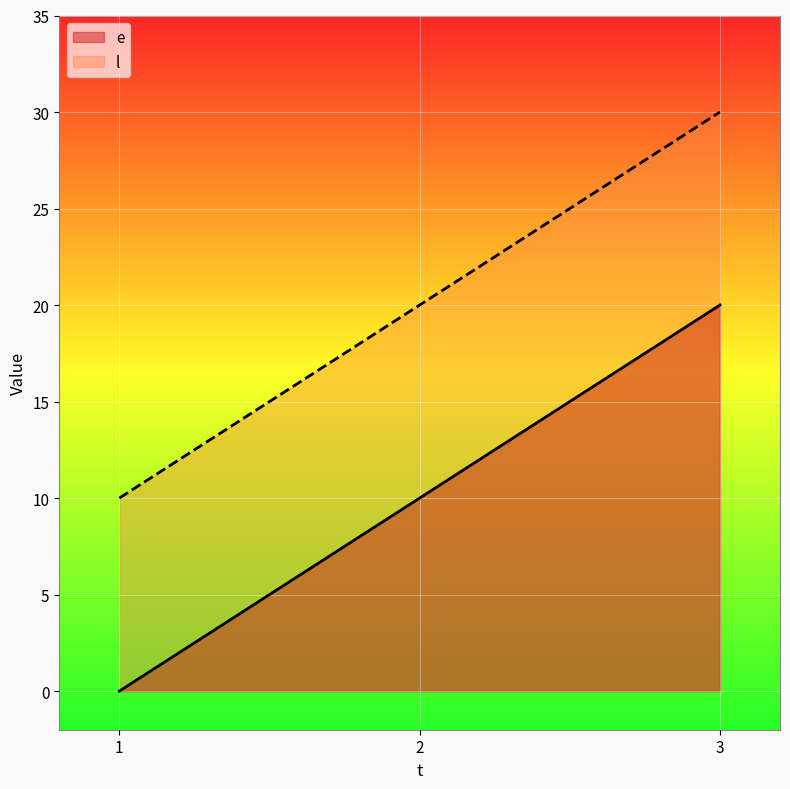

How many distinct data groups are displayed?

2